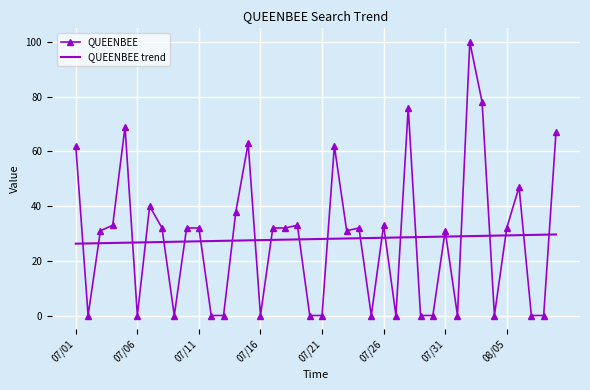

List the series in order of their peak value, lowest first.

QUEENBEE trend, QUEENBEE